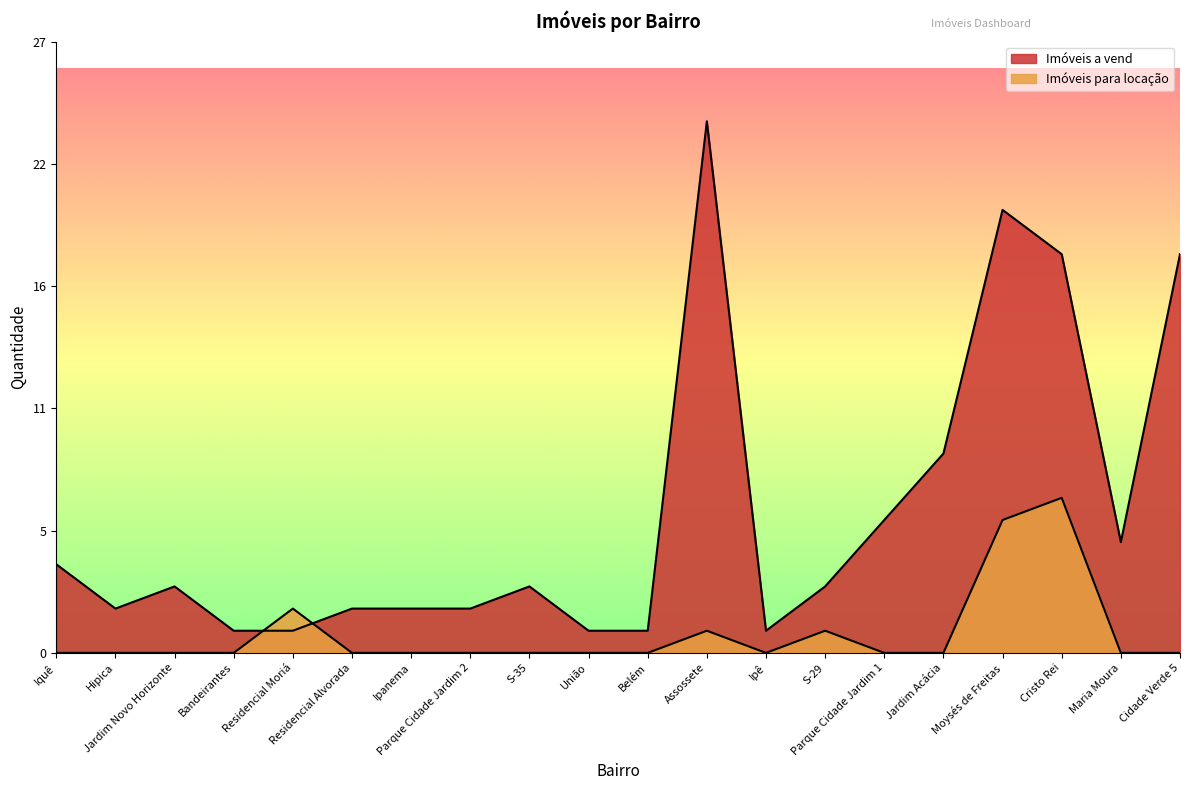

How many lines are shown in the chart?

2